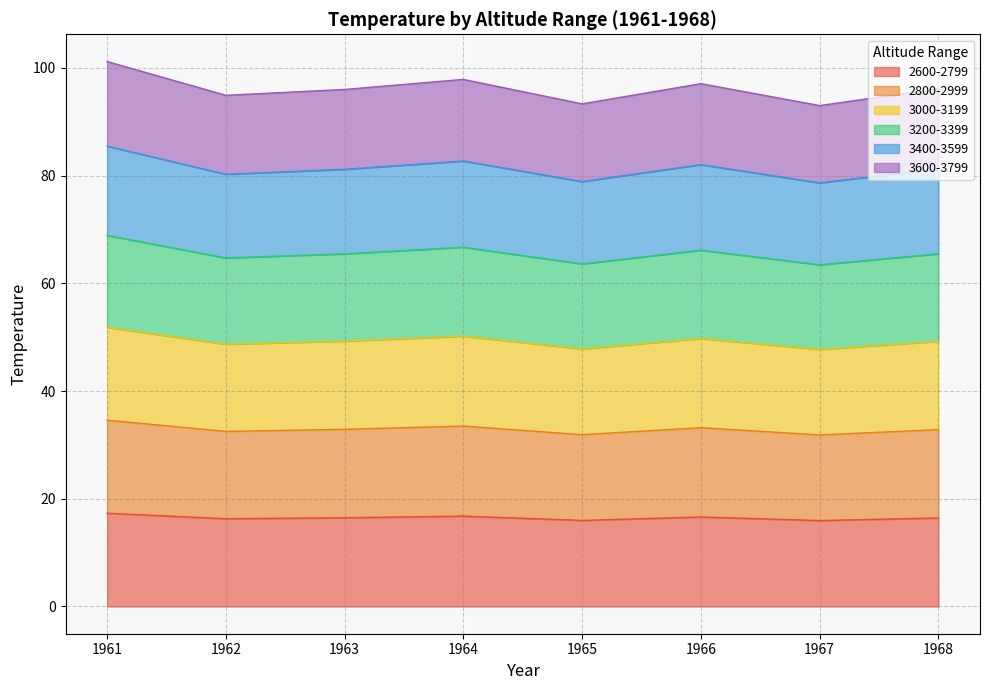

What is the highest value of the 2600-2799 series?

17.3